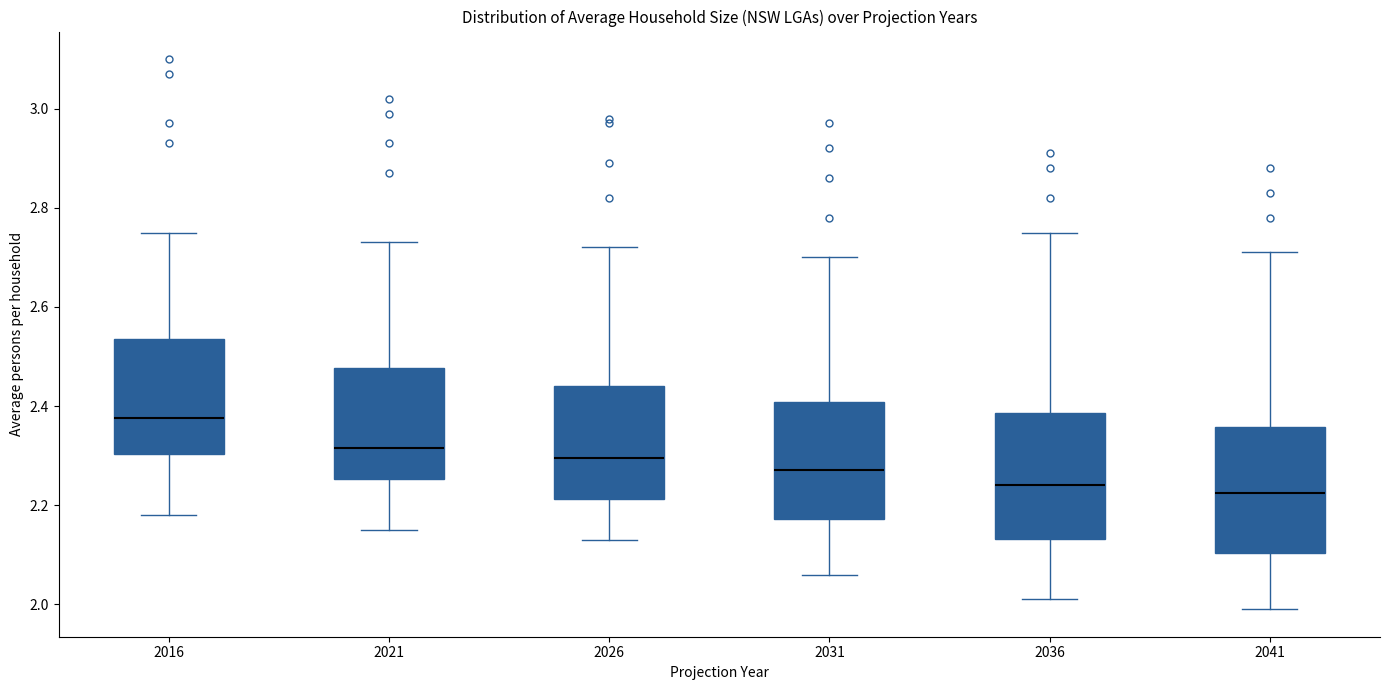

Reading left to right, read every box against the y-axis: the position of its median line, the range the box covers, and the ends of its whiskers. The values are not printed on the chart, so give them approximately, as read against the axis.

2016: median 2.38, box 2.30 to 2.54, whiskers 2.18 to 2.76
2021: median 2.32, box 2.26 to 2.48, whiskers 2.16 to 2.74
2026: median 2.30, box 2.22 to 2.44, whiskers 2.14 to 2.72
2031: median 2.28, box 2.18 to 2.40, whiskers 2.06 to 2.70
2036: median 2.24, box 2.14 to 2.38, whiskers 2.02 to 2.76
2041: median 2.22, box 2.10 to 2.36, whiskers 2.00 to 2.72